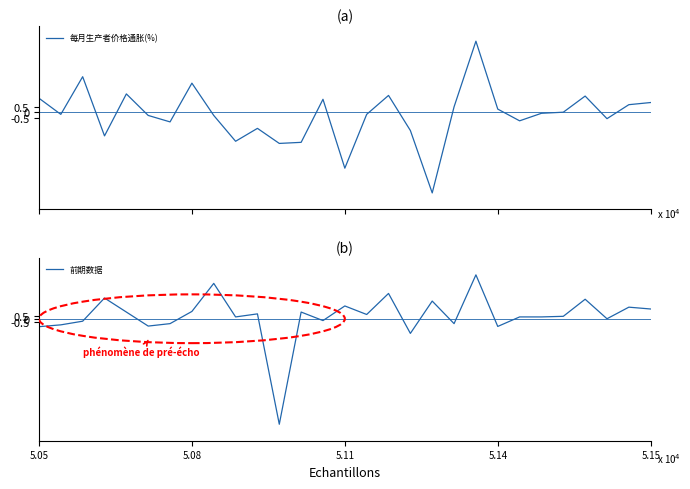

The value of 前期数据 at 22 is 0.3. True or false?

True